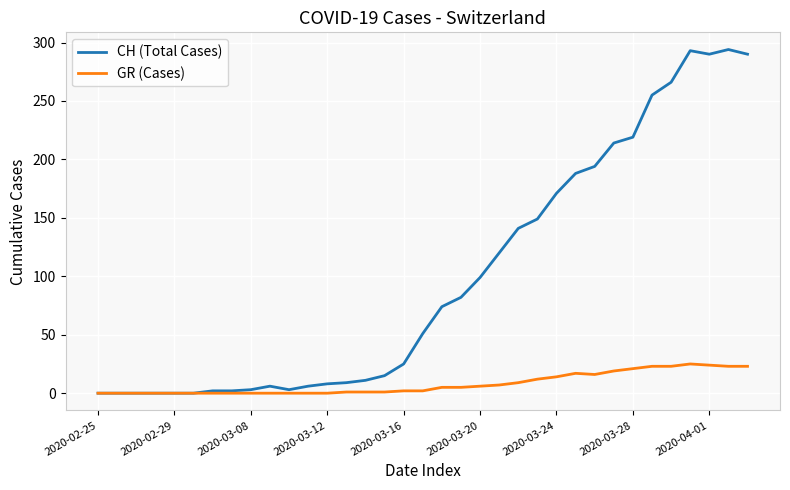

Which series has the widest spread of values?

CH (Total Cases)